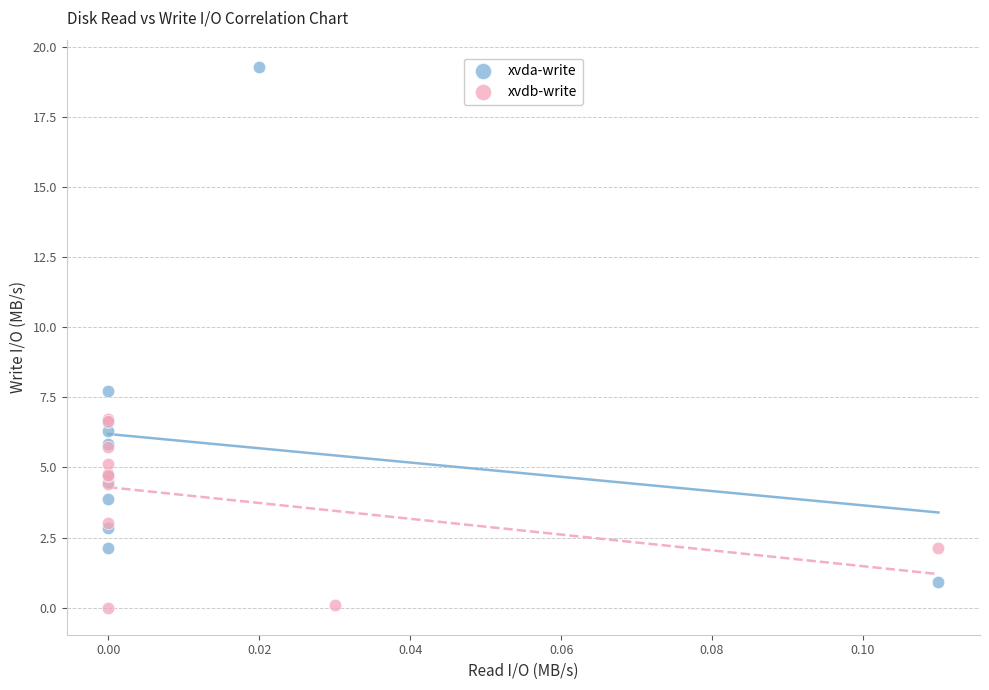

Which series has the widest spread of Y values?

xvda-write